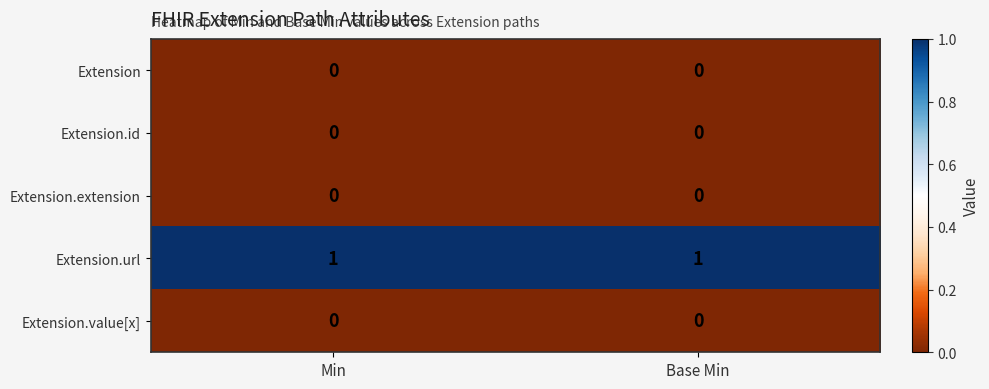

Which series has the largest total across all categories?

Extension.url